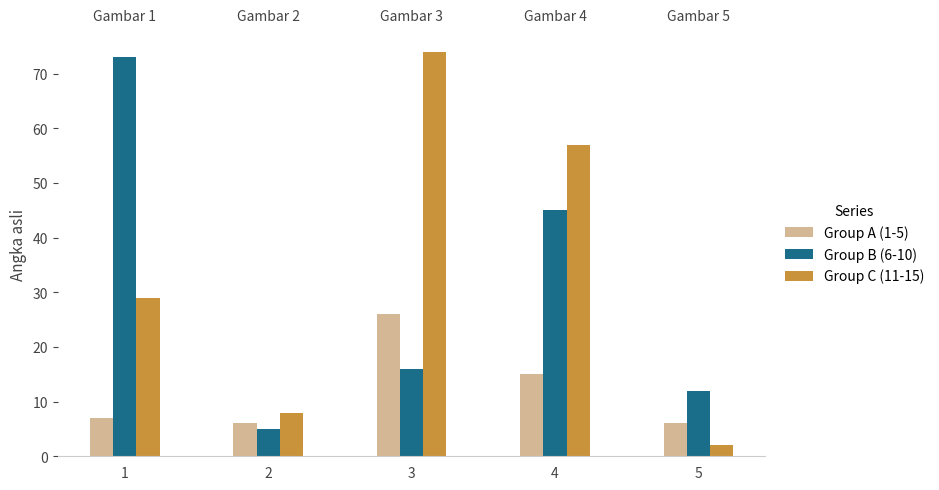

Between 1 and 5, which series saw the biggest shift?

Group B (6-10)